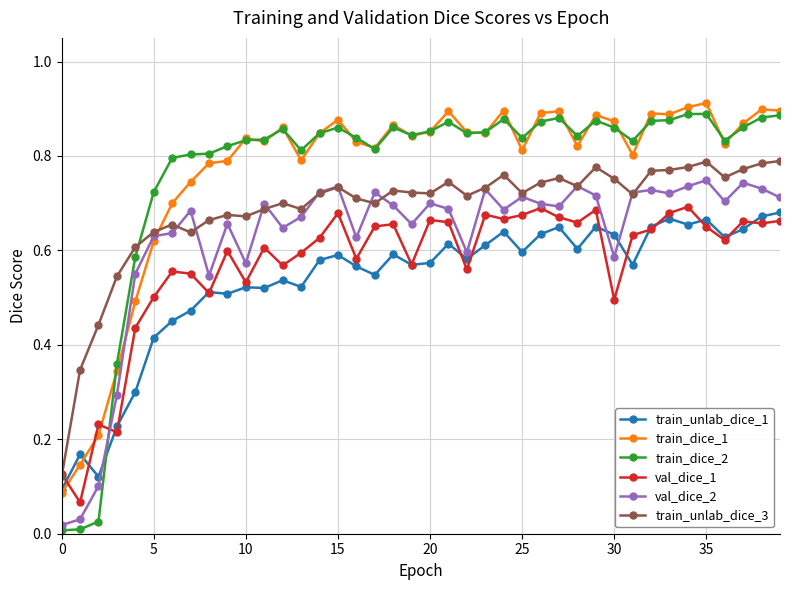

True or false: val_dice_1 has more than 1 interior local peaks.

True